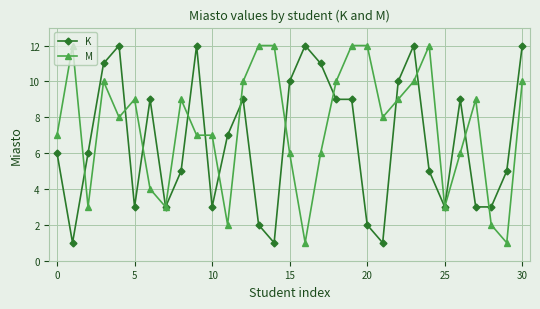

What is the value of the K point at the 3rd from the left?

6